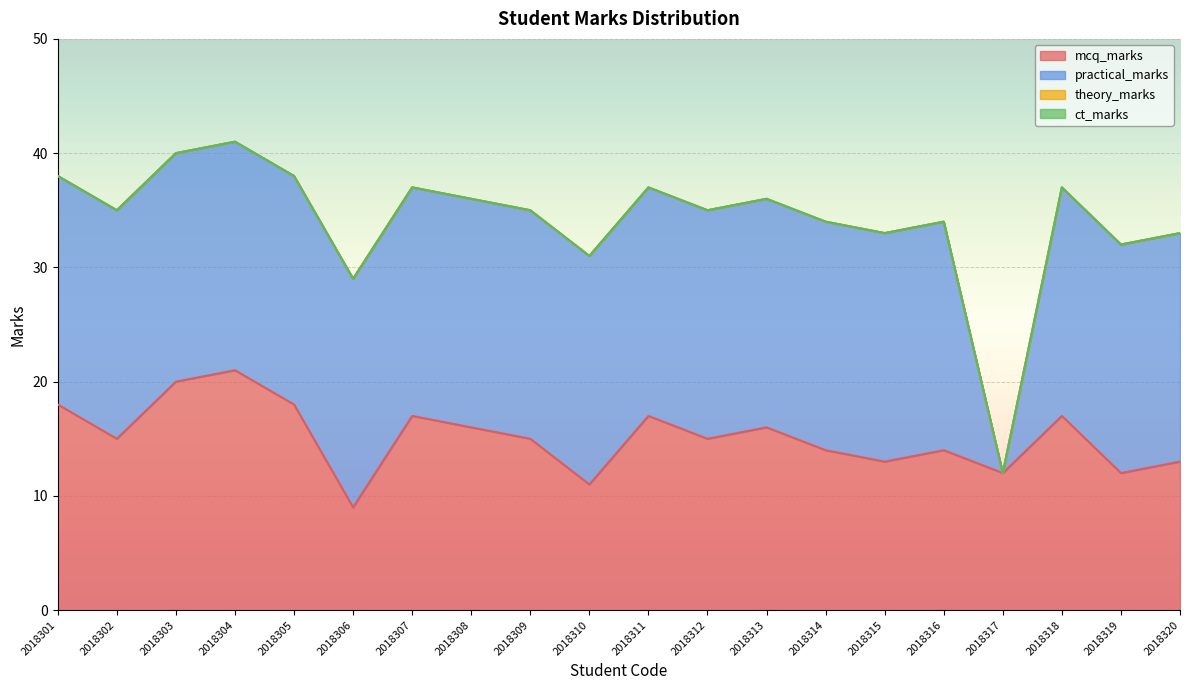

The practical_marks series shows 11 at 2018303. True or false?

False